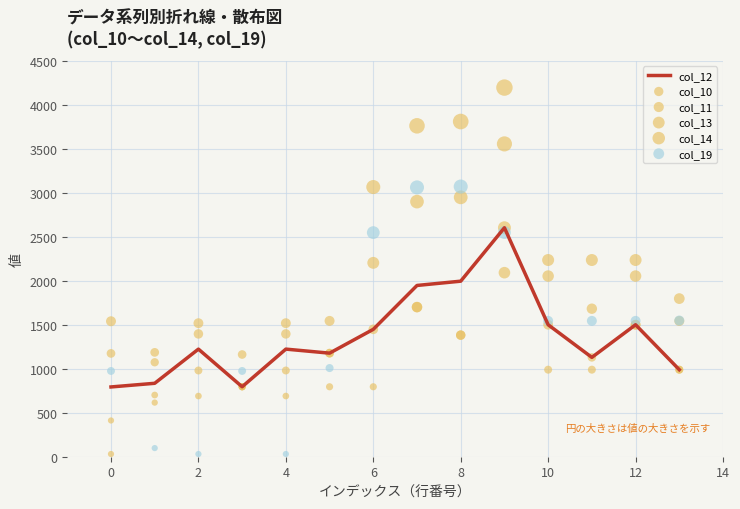

At how many categories does at least one series exceed 3952?

1